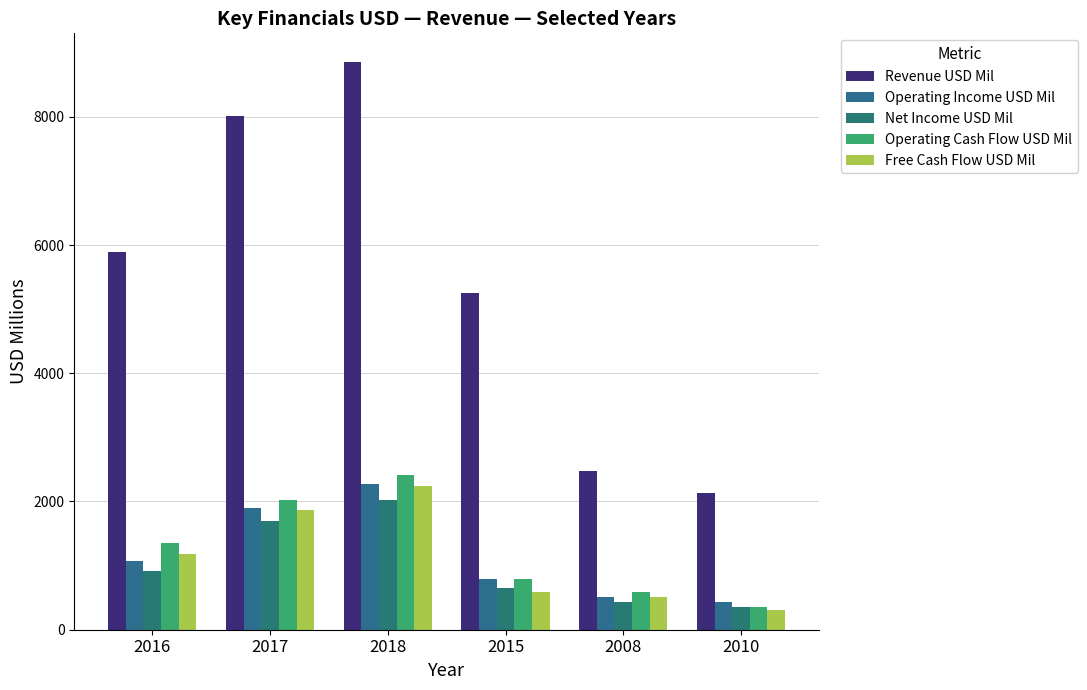

What is the lowest value of the Net Income USD Mil series?

347